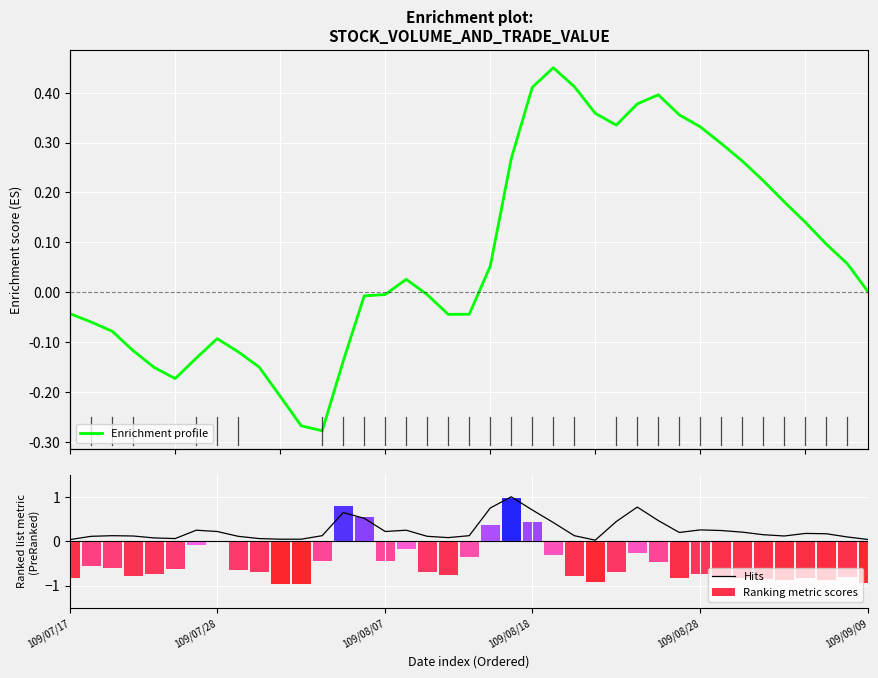

What is the sum of the Ranking metric scores values at 109/08/28 and 36?

-1.6